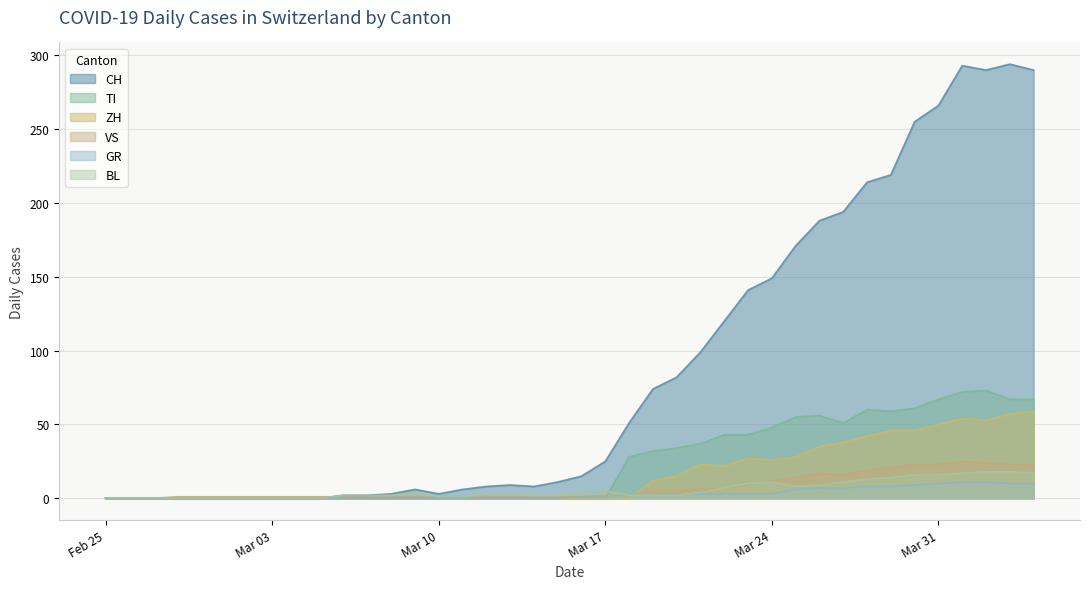

Between 2020-02-26 and 2020-04-04, which series saw the biggest shift?

CH